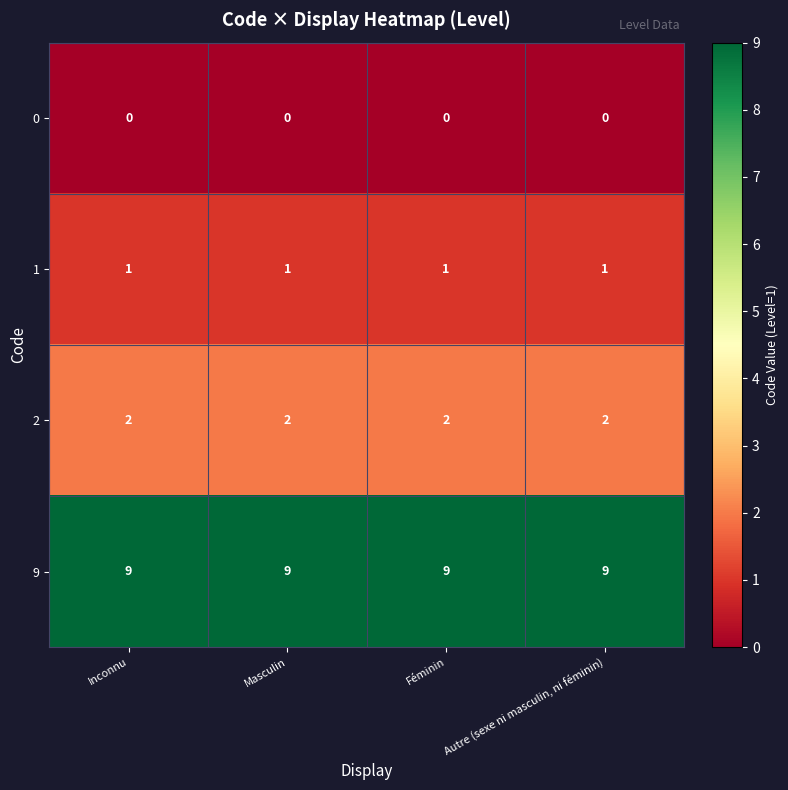

The 9 series shows 12 at Autre (sexe ni masculin, ni féminin). True or false?

False